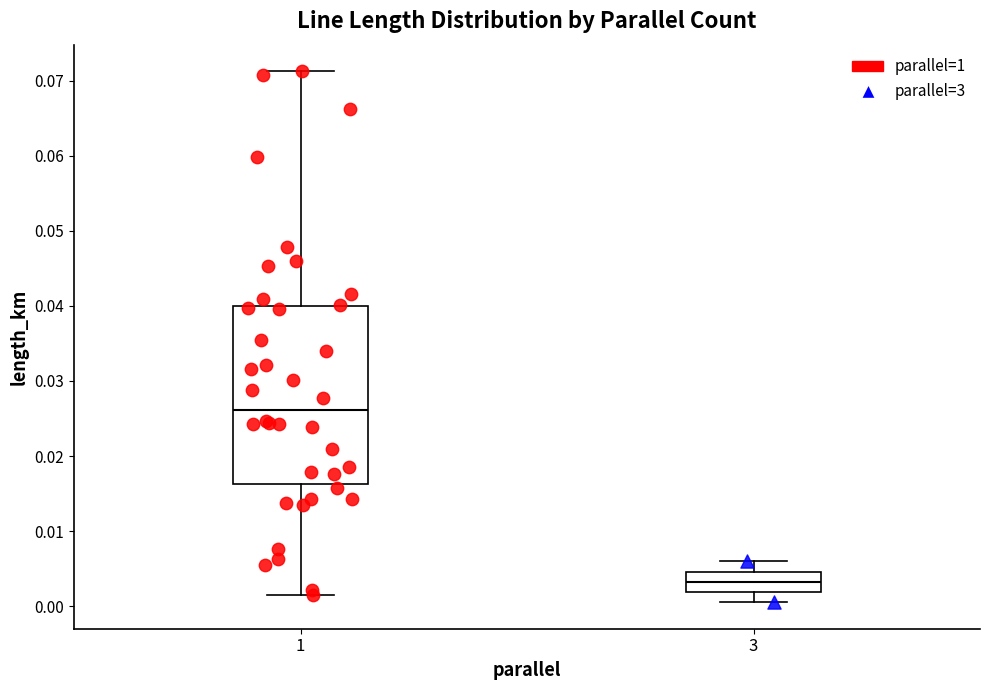

Which box's median line is the lowest?

3